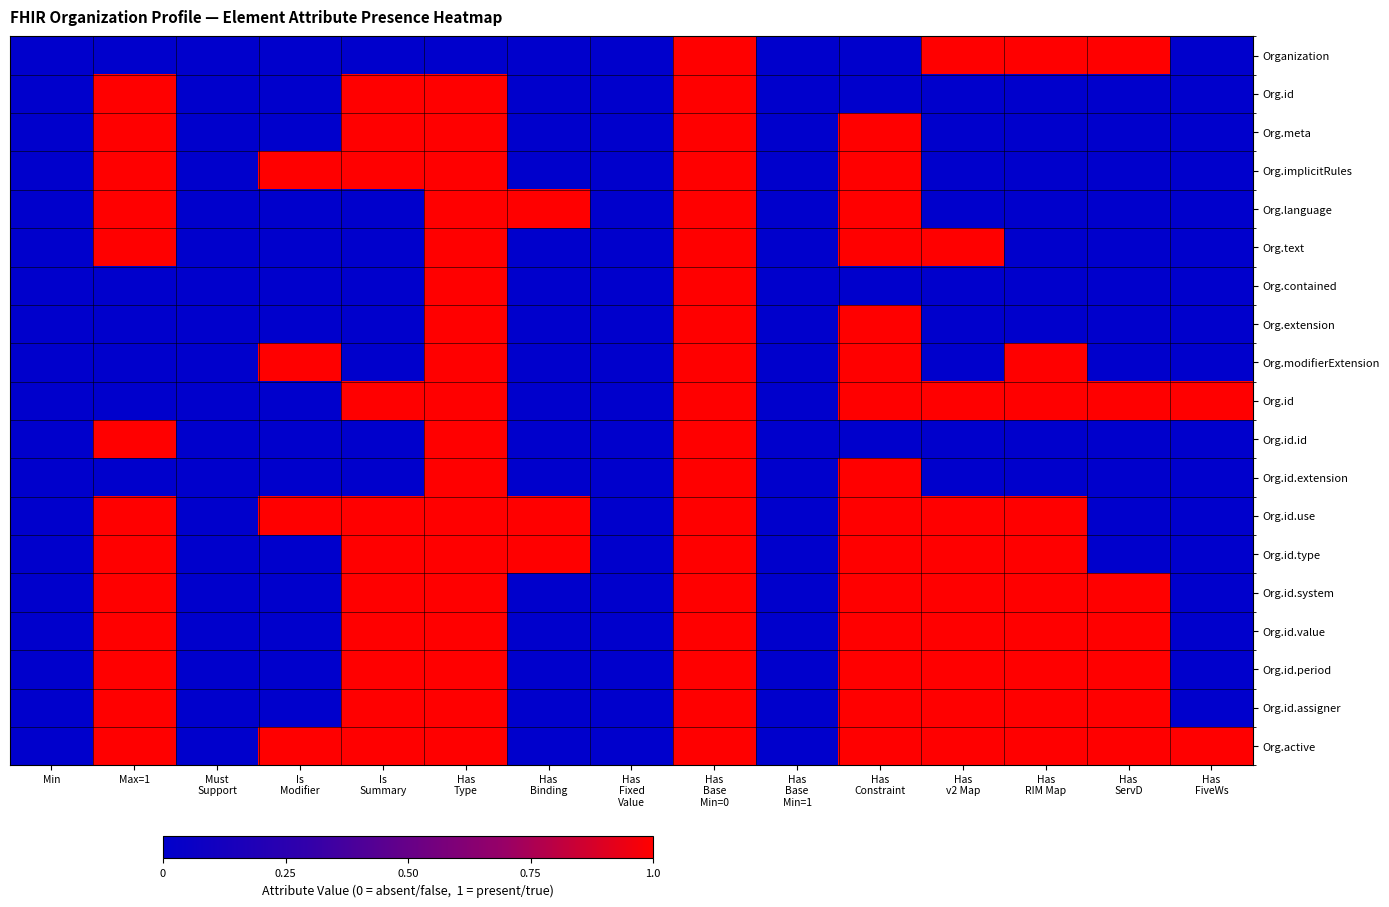

At how many categories does at least one series exceed 0?

11